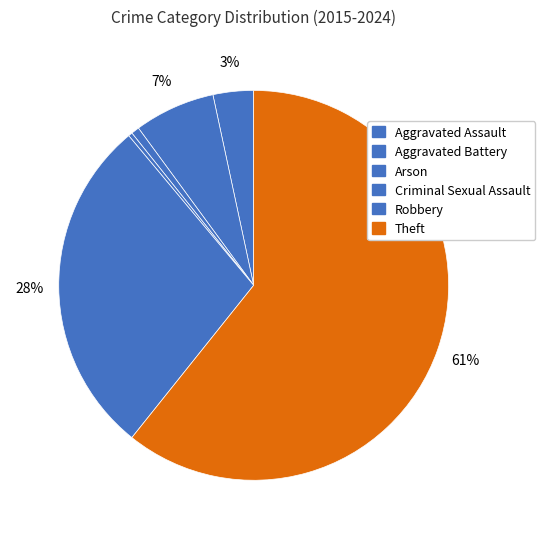

How many slices are in this pie chart?

6